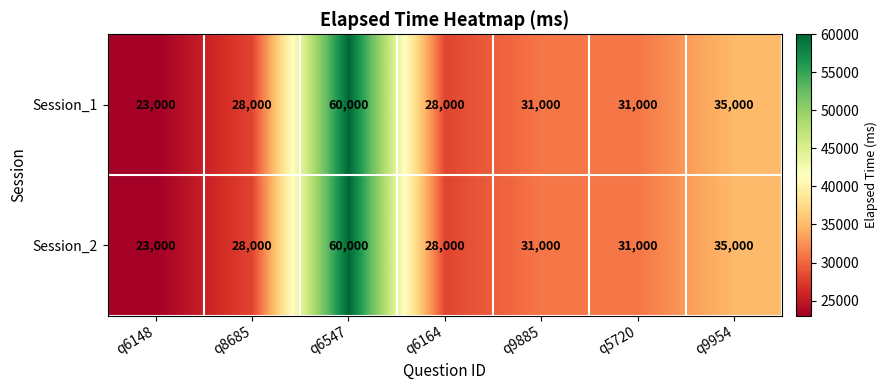

What is the difference between the maximum and minimum values in the Session_1 series?

37000